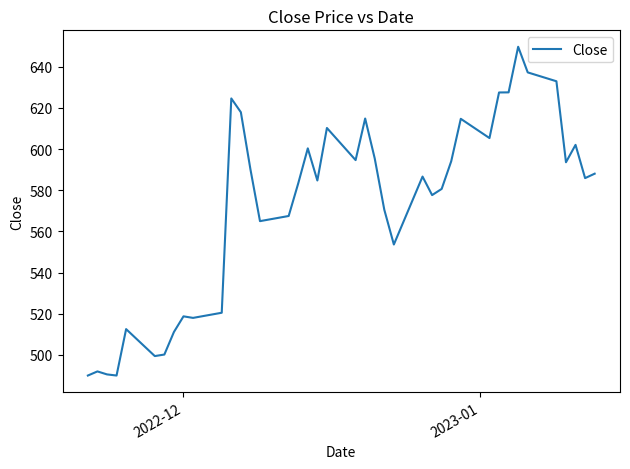

What is the smallest value displayed?

490.0